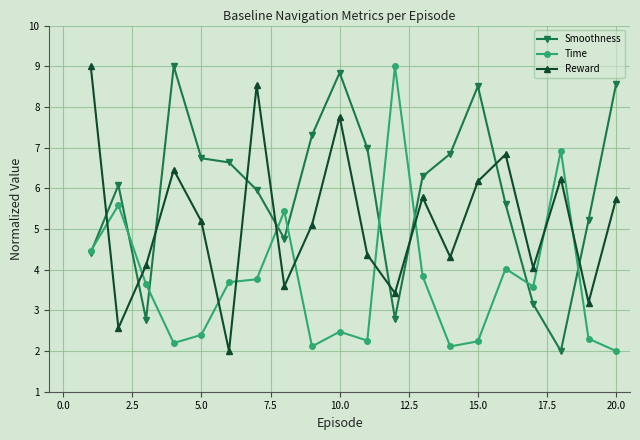

List the series in order of their overall mean, highest first.

Smoothness, Reward, Time